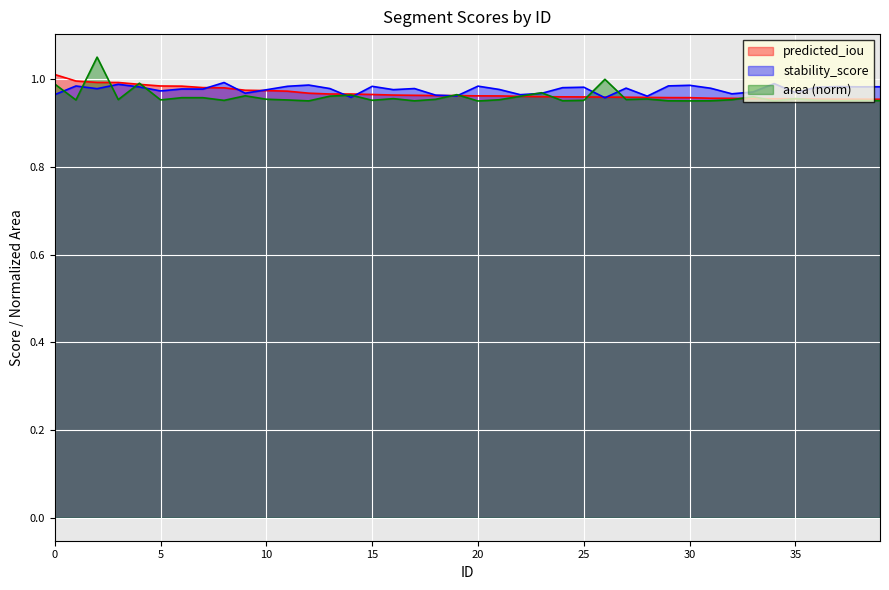

At which label is area_norm closest to 1?

26